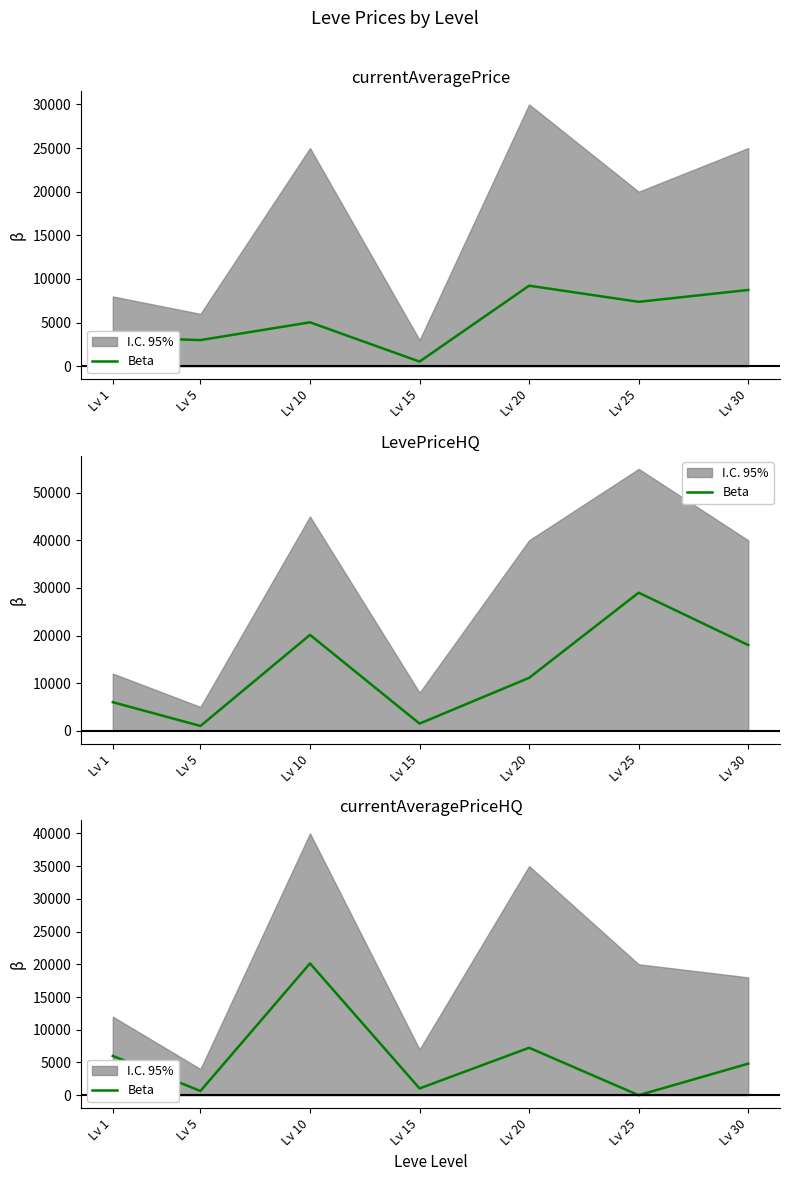

How many interior local valleys (lower than both neighbors) does the data have?

3